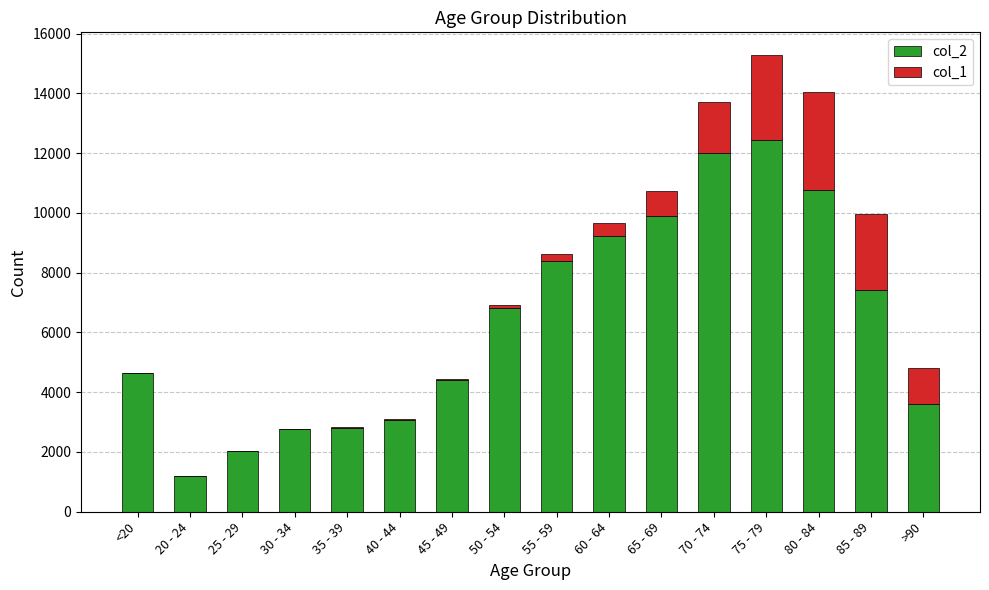

At which category is the sum across all series the highest?

75 - 79